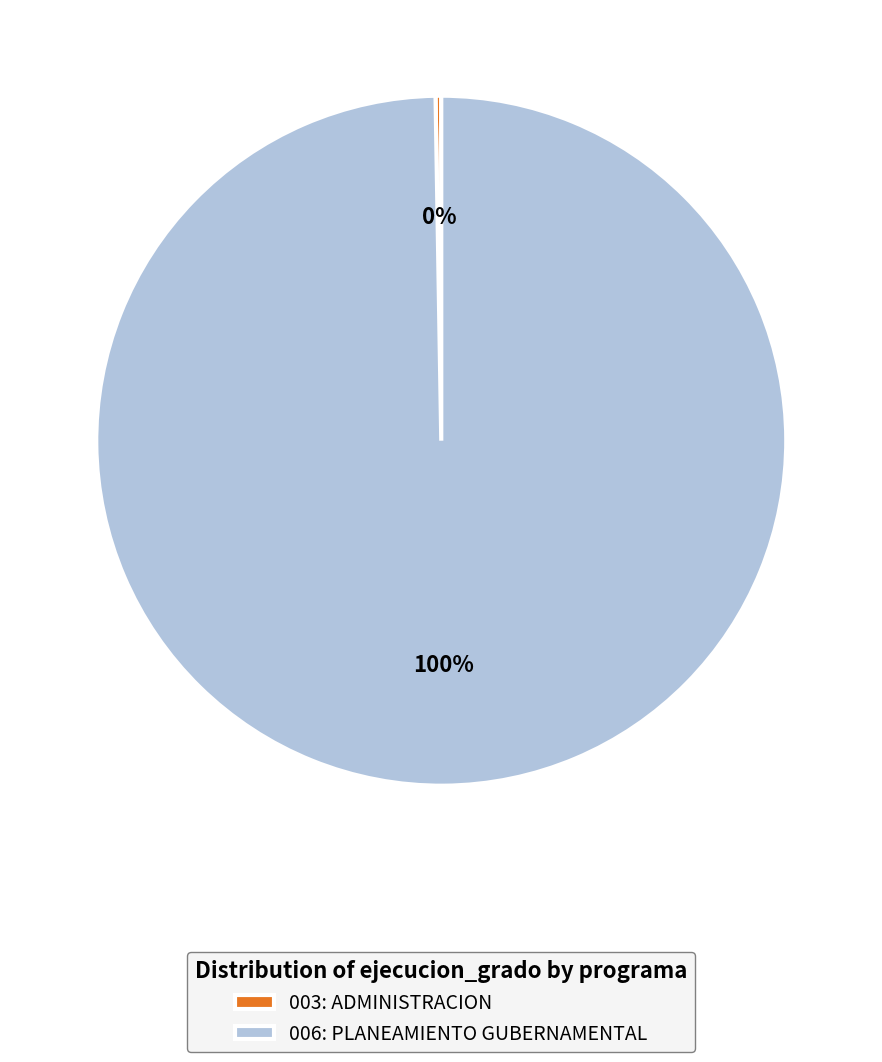

Which slice is the largest?

006: PLANEAMIENTO GUBERNAMENTAL